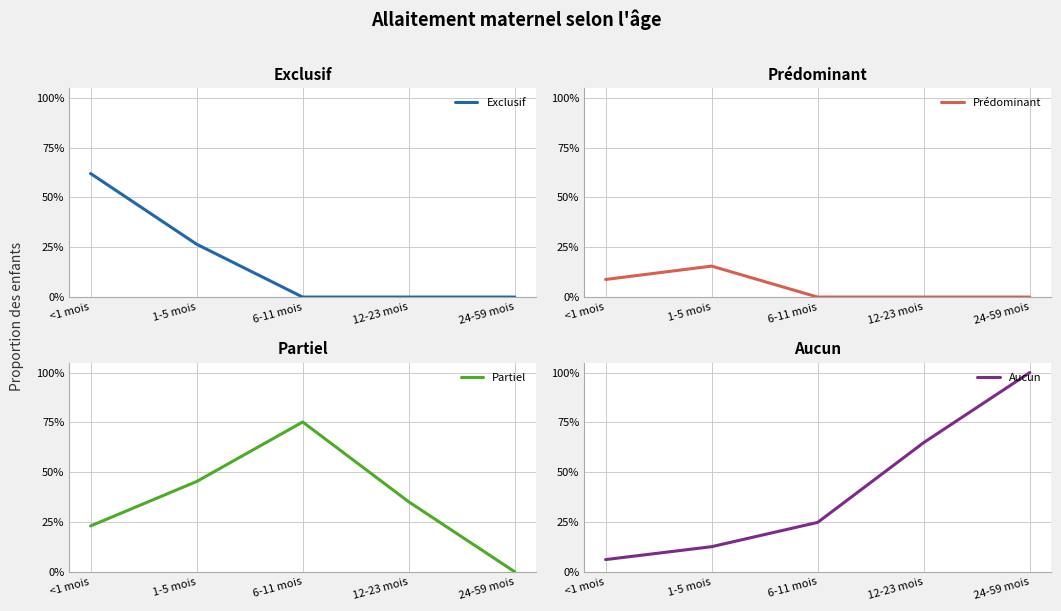

What are all the series names shown in the legend?

Exclusif, Prédominant, Partiel, Aucun